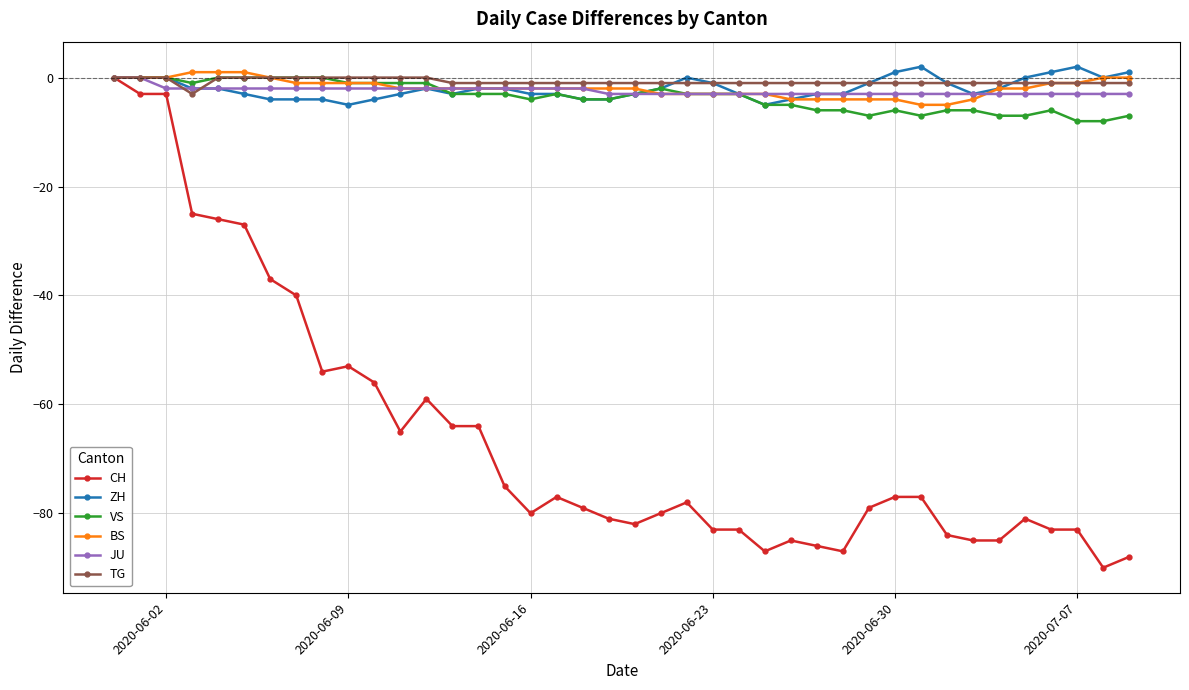

What is the maximum value shown in the chart?

2